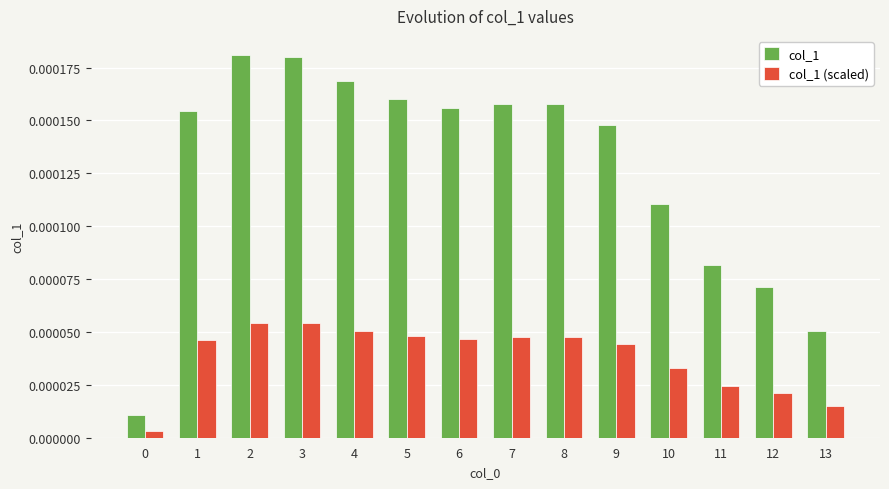

Is the value of col_1 (scaled) at 12 greater than the value of col_1 at 0?

Yes